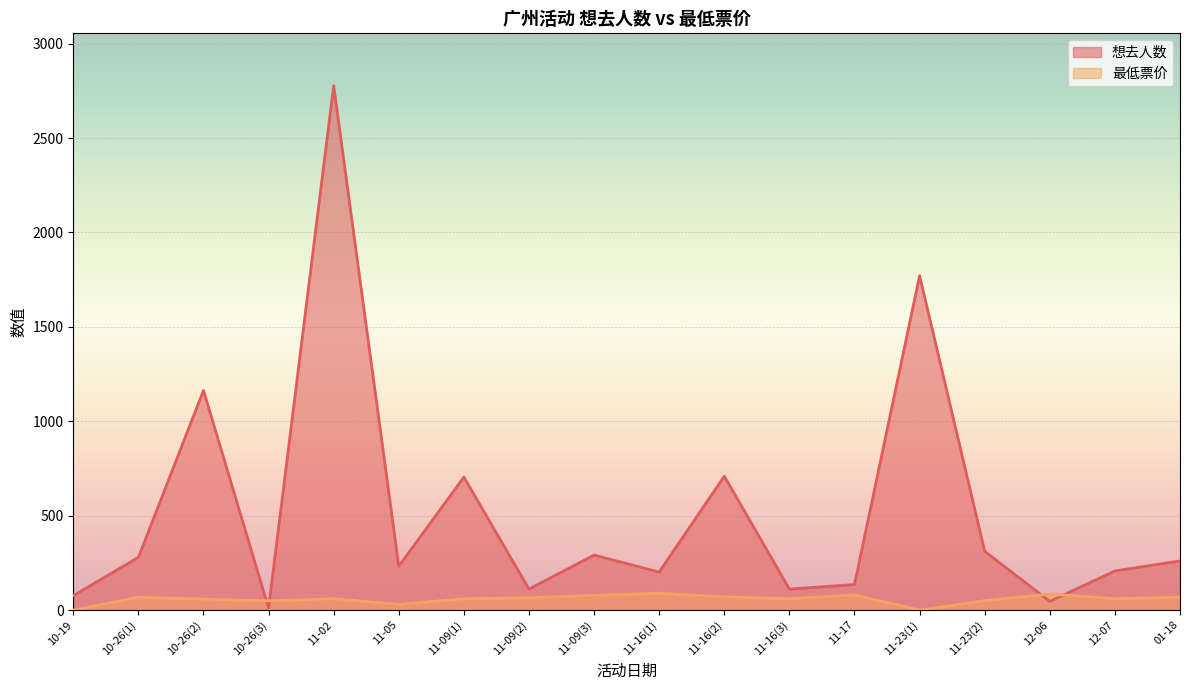

How many data points does each series have?

18